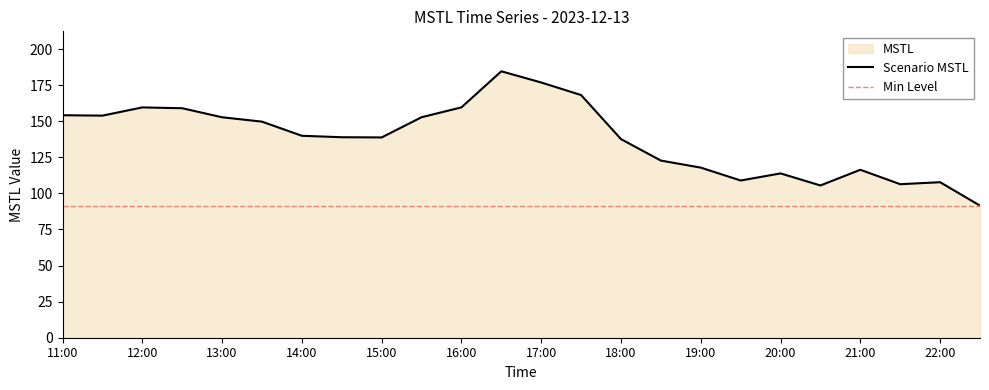

The Scenario MSTL series shows 116.4 at 21:00. True or false?

True